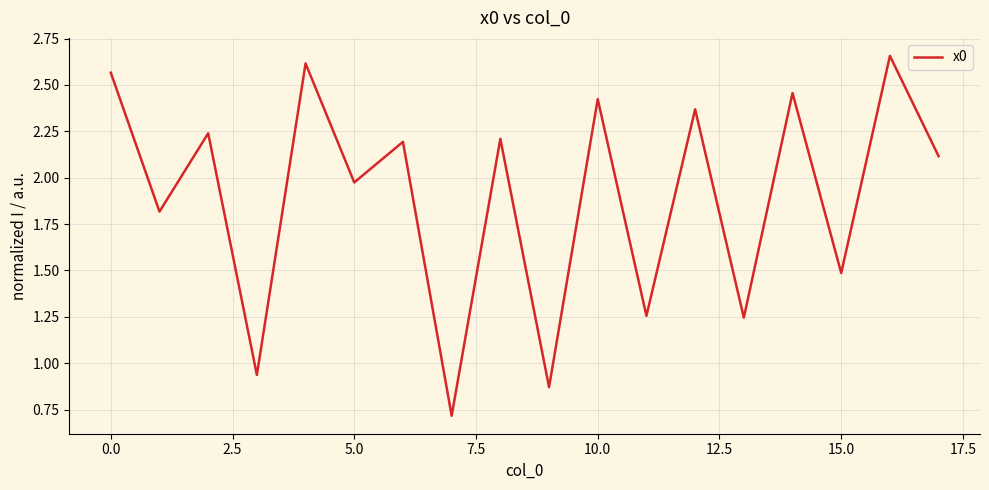

What is the minimum value shown in the chart?

0.7